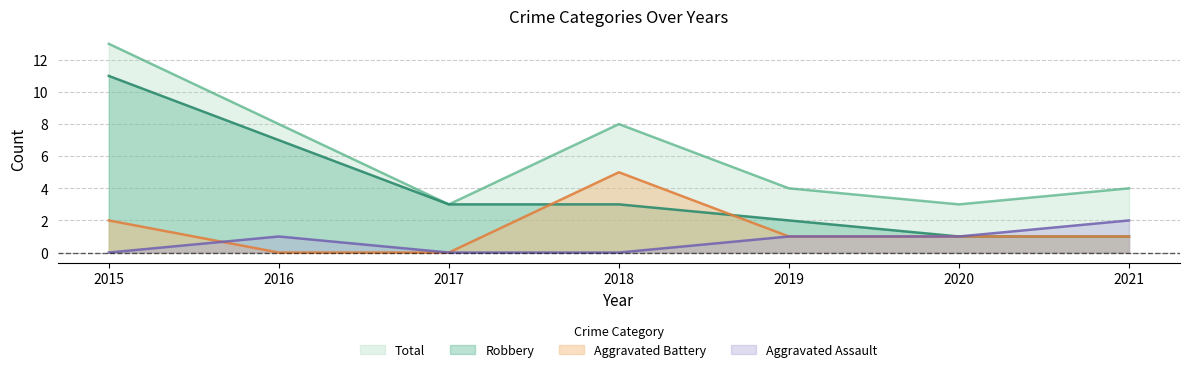

True or false: Total has more than 2 points higher than both neighbors.

False